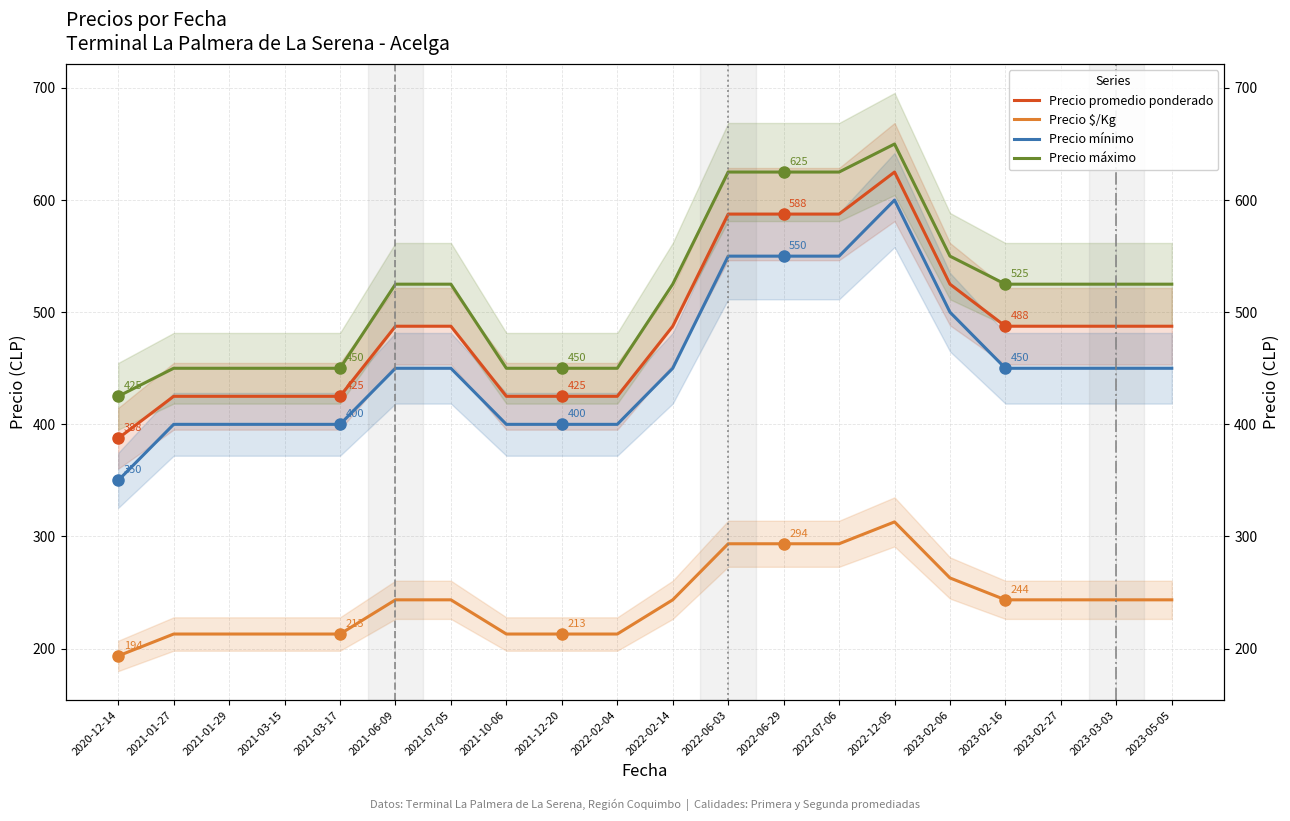

What is the label of the 17th point from the left?

2023-02-16